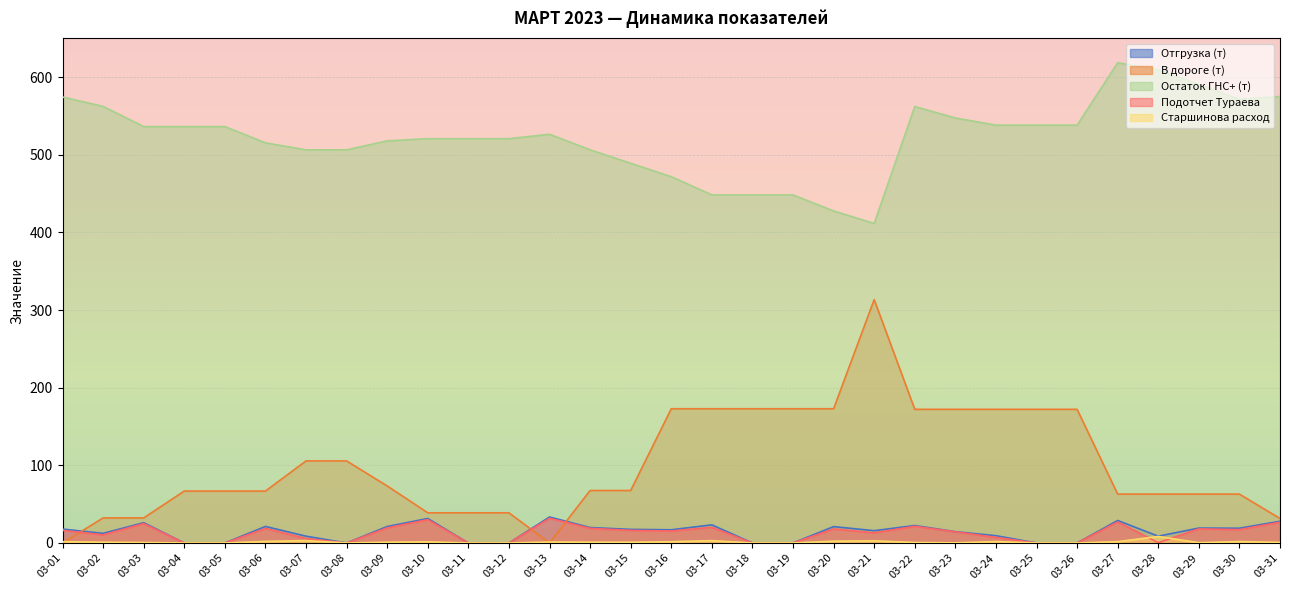

What is the approximate value of Подотчет Тураева at 03-16?

15.4